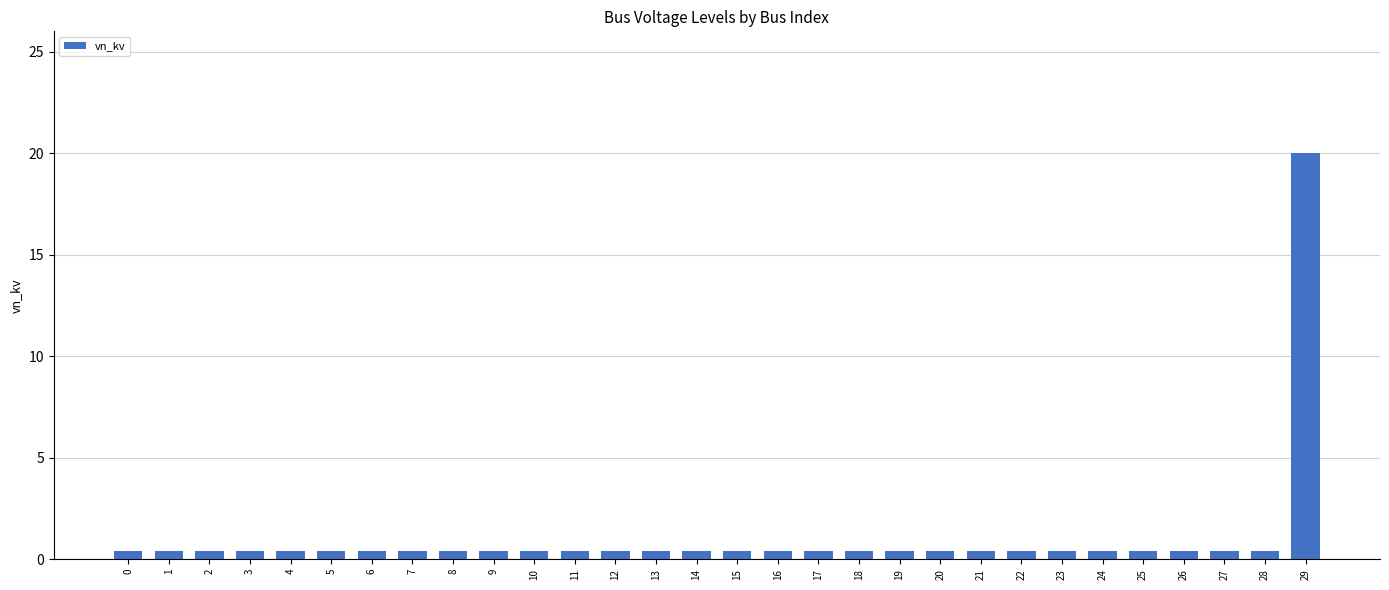

What is the difference between the maximum and minimum values?

19.6